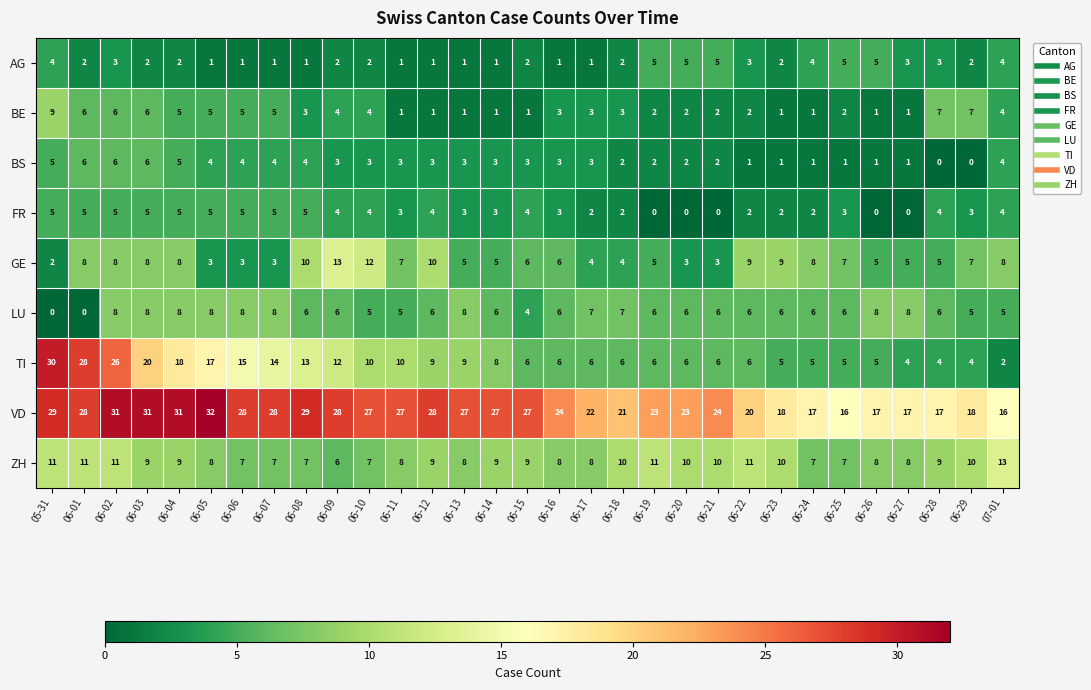

At which label is LU closest to 4?

06-15